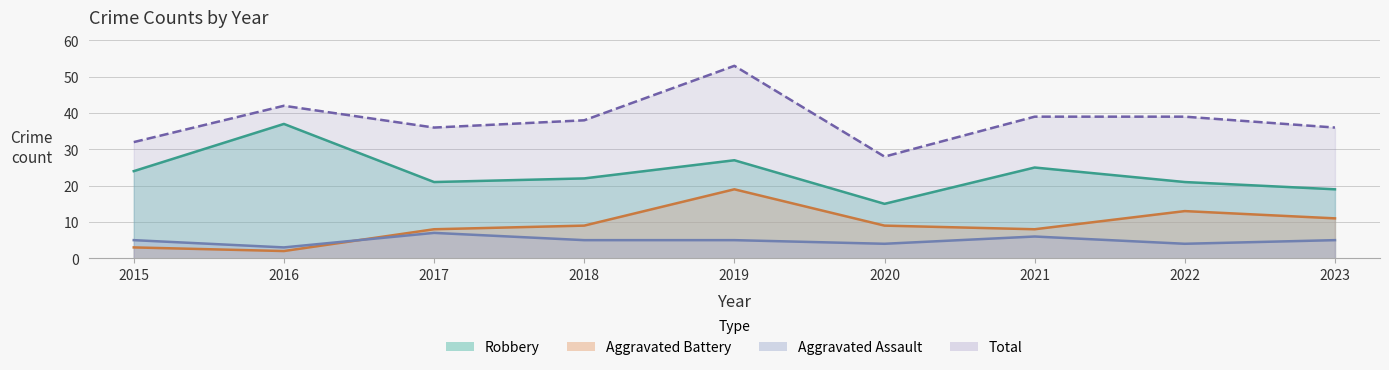

At which label does Robbery reach its minimum?

2020